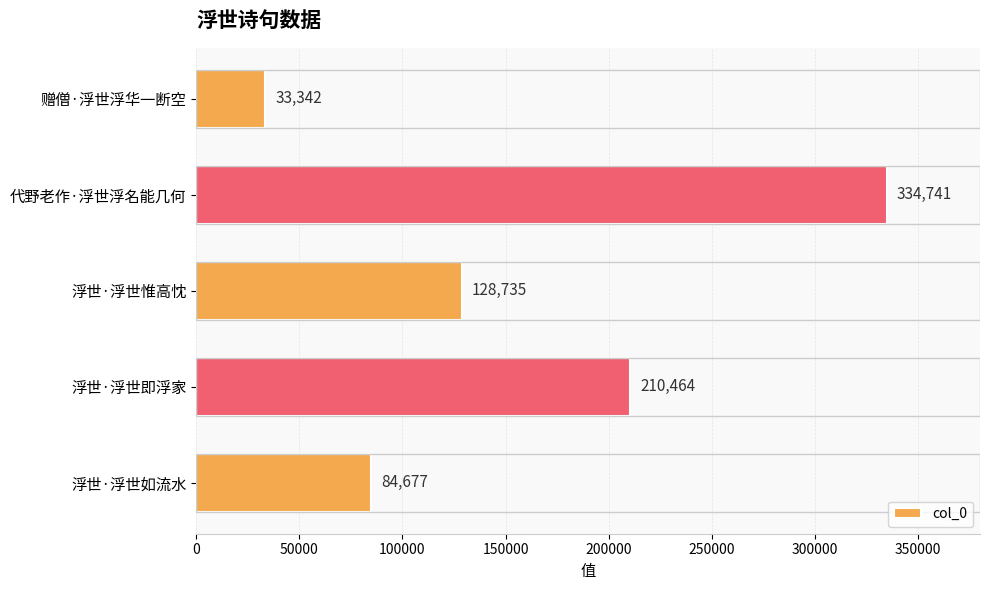

How many bars are there in total?

5